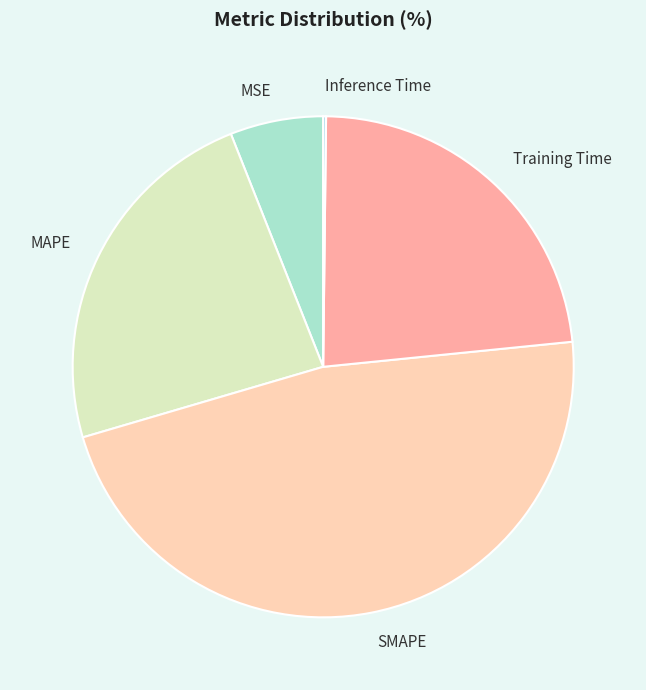

Do Training Time and SMAPE together represent more than half of the pie?

Yes